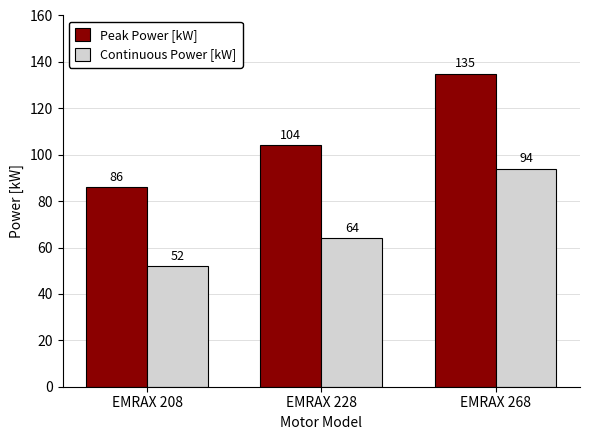

How many bars are there in total?

6